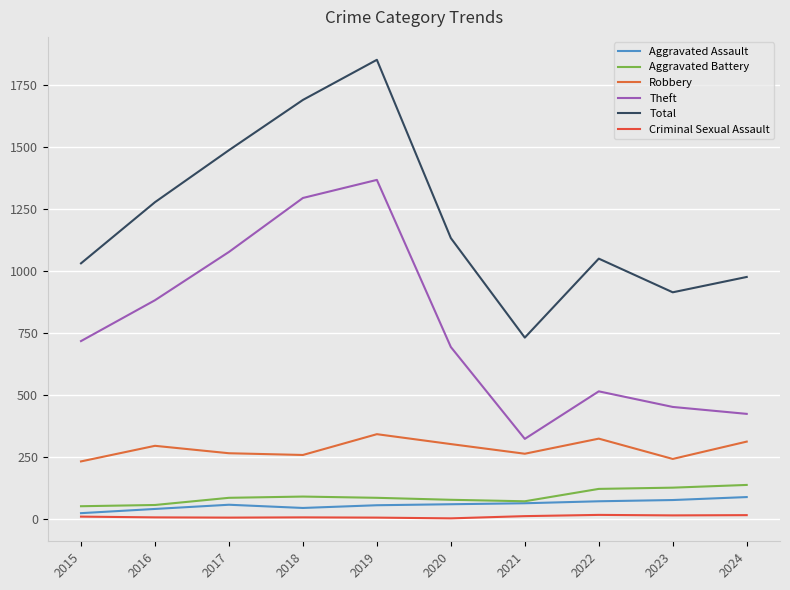

Is the value of Criminal Sexual Assault at 2016 greater than the value of Robbery at 2024?

No